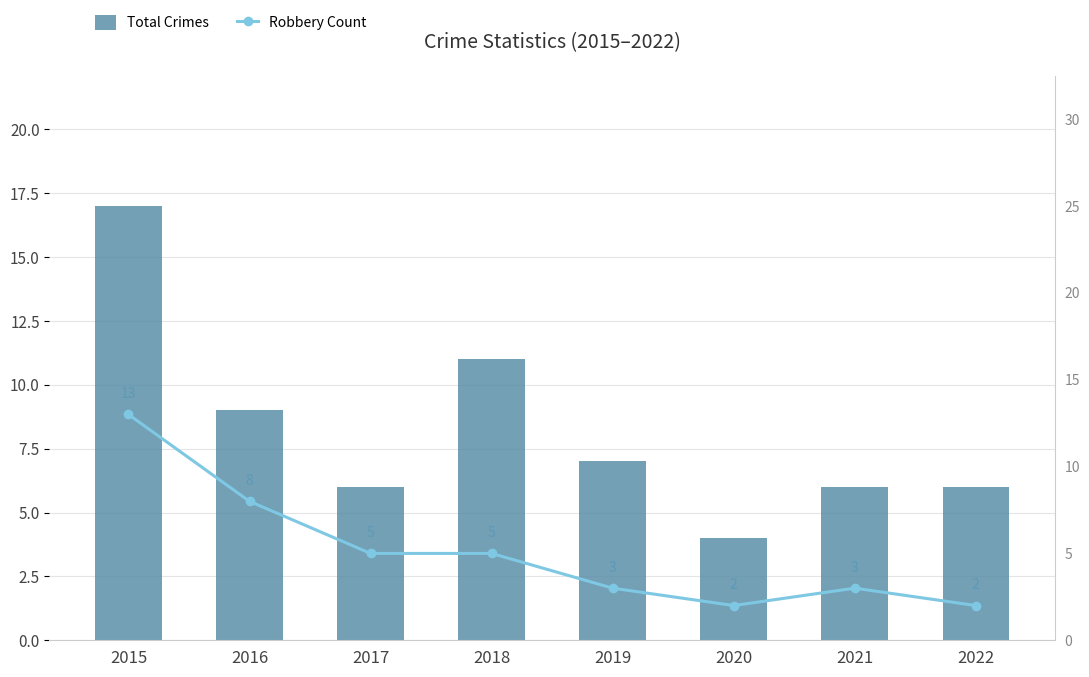

Which series has the largest range (max minus min)?

Total Crimes